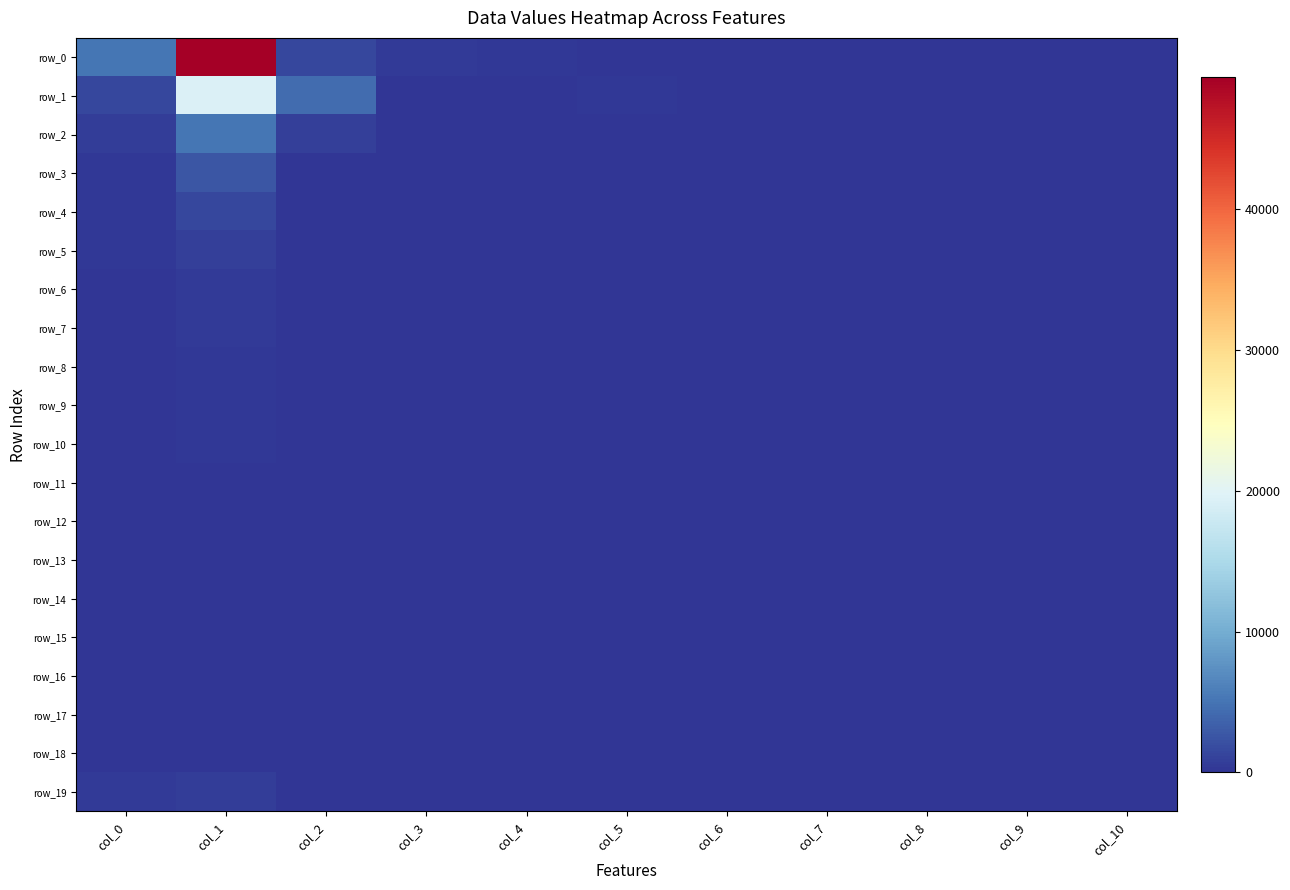

What is the difference between the highest and lowest values at col_10?

22